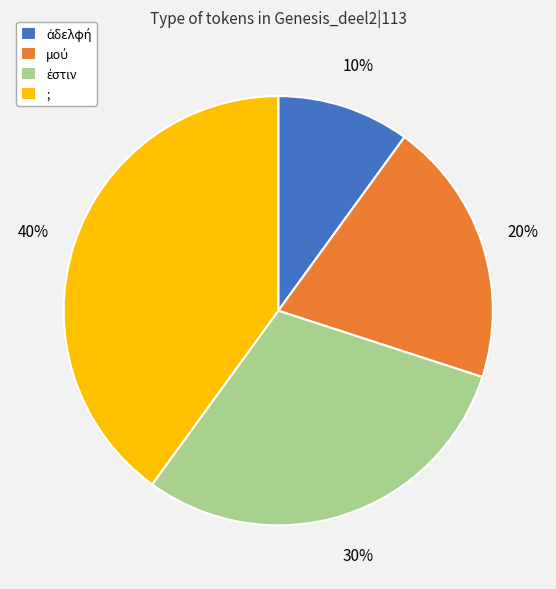

Is there a majority slice in this chart?

No